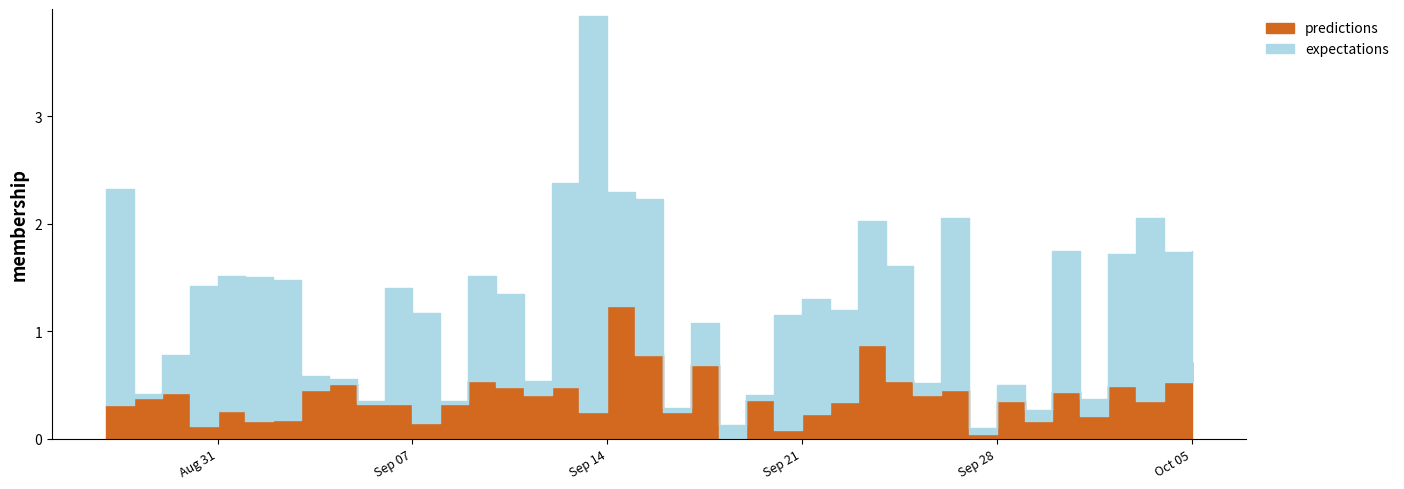

Which series has the widest spread of values?

expectations